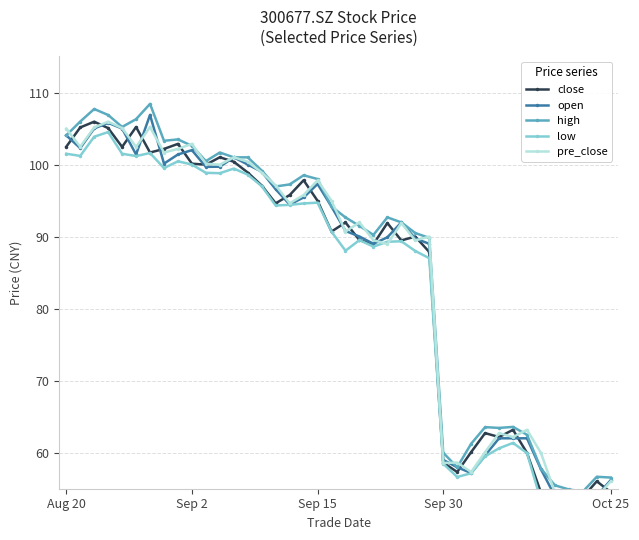

Reading left to right, what are all the values shown in this chart?

close: 102.5	105.2	106.0	105.1	102.5	105.2	101.7	102.2	102.9	100.1	100.0	101.0	100.4	98.9	97.1	94.6	95.8	97.8	95.0	90.7	92.0	89.5	89.0	91.9	89.5	90.0	87.9	58.6	57.3	60.1	62.7	62.2	63.2	60.0	54.5	54.7	53.5	53.8	56.0	54.5
open: 104.0	102.3	105.0	105.8	105.0	101.4	106.9	100.1	101.4	102.0	99.7	99.7	101.0	100.0	99.0	96.6	94.5	95.4	97.3	94.2	90.8	90.0	89.0	89.9	92.0	89.7	89.0	59.0	58.0	57.2	59.6	62.0	62.0	62.0	57.7	54.0	54.6	53.2	54.0	56.2
high: 104.0	106.0	107.7	106.9	105.2	106.3	108.4	103.3	103.5	102.6	100.5	101.7	101.0	101.0	99.2	97.0	97.2	98.5	98.0	94.2	92.7	91.5	90.2	92.7	92.0	90.5	89.8	60.0	58.0	61.2	63.5	63.4	63.6	62.5	57.8	55.5	54.9	54.6	56.7	56.5
low: 101.5	101.2	103.9	104.5	101.5	101.2	101.6	99.5	100.5	100.0	98.8	98.8	99.4	98.6	97.0	94.3	94.4	94.6	94.7	90.7	88.0	89.5	88.6	89.3	89.3	88.0	87.0	58.5	56.6	57.1	59.5	60.6	61.4	60.0	53.4	53.7	53.4	53.1	53.9	53.9
pre_close: 105.0	102.5	105.2	106.0	105.1	102.5	105.2	101.7	102.2	102.9	100.1	100.0	101.0	100.4	98.9	97.1	94.6	95.8	97.8	95.0	90.7	92.0	89.5	89.0	91.9	89.5	90.0	58.6	58.6	57.3	60.1	62.7	62.2	63.2	60.0	54.5	54.7	53.5	53.8	56.0